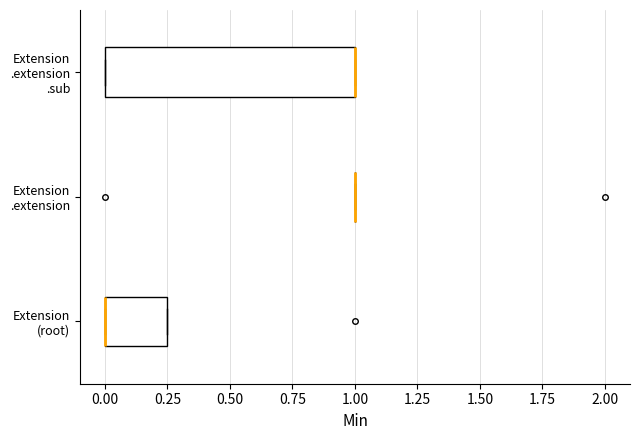

Reading bottom to top, read every box against the x-axis: the position of its median line, the range the box covers, and the ends of its whiskers. The values are not printed on the chart, so give them approximately, as read against the axis.

Extension (root): median 0.00 (drawn on the box's left edge), box 0.00 to 0.25, whiskers 0.00 to 0.25
Extension .extension: box collapsed to a line at 1.00, whiskers 1.00 to 1.00
Extension .extension .sub: median 1.00 (drawn on the box's right edge), box 0.00 to 1.00, whiskers 0.00 to 1.00